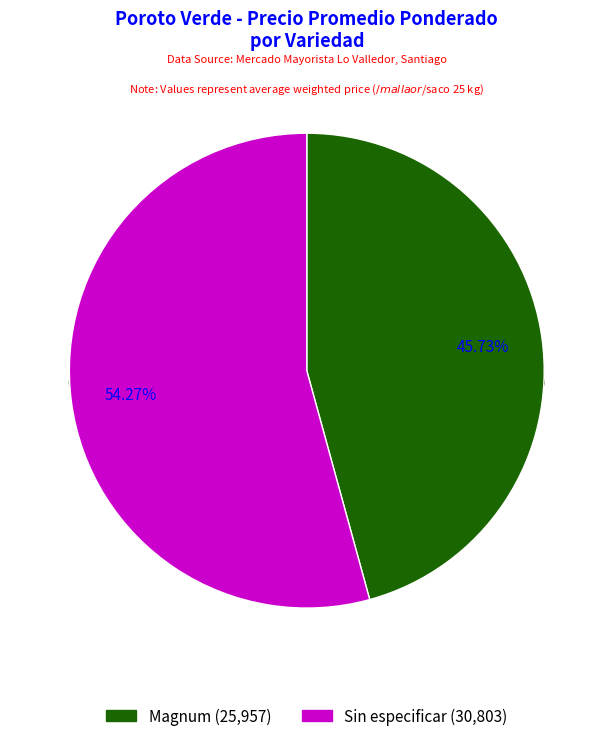

What is the largest slice in the pie chart?

Sin especificar